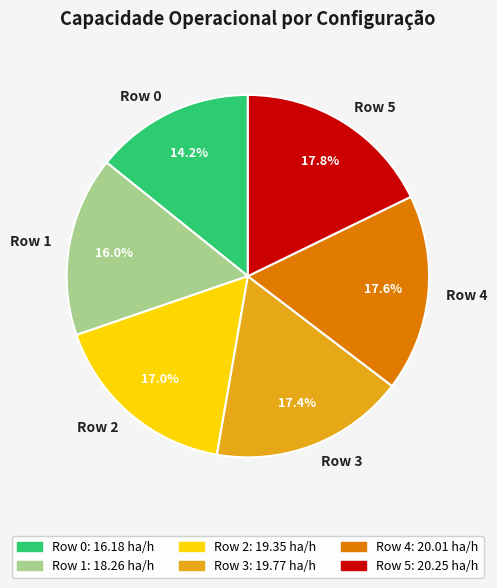

What percentage is NOT represented by Row 5?

82.2%